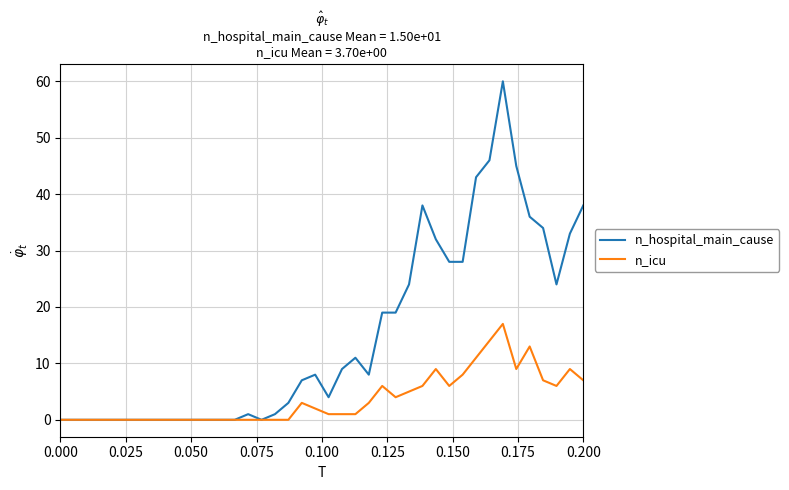

Which series has the largest total across all categories?

n_hospital_main_cause